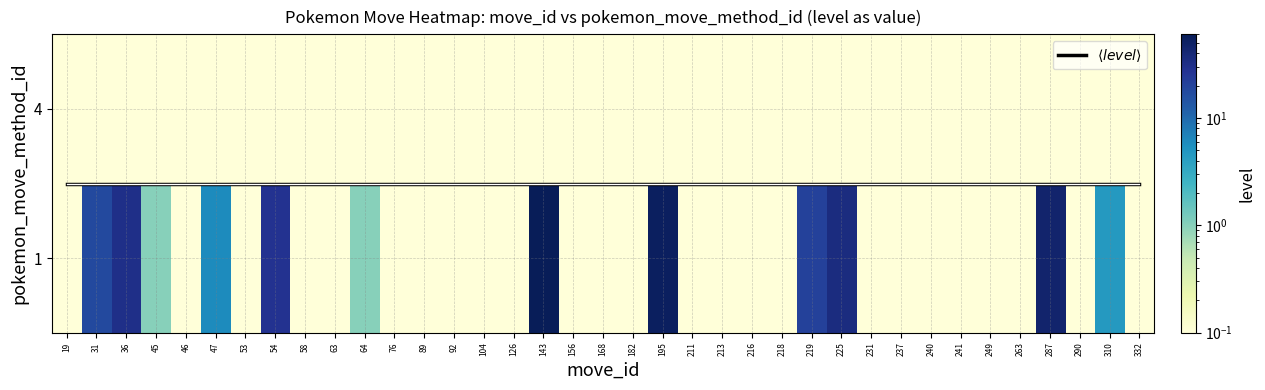

How many data points does each series have?

37